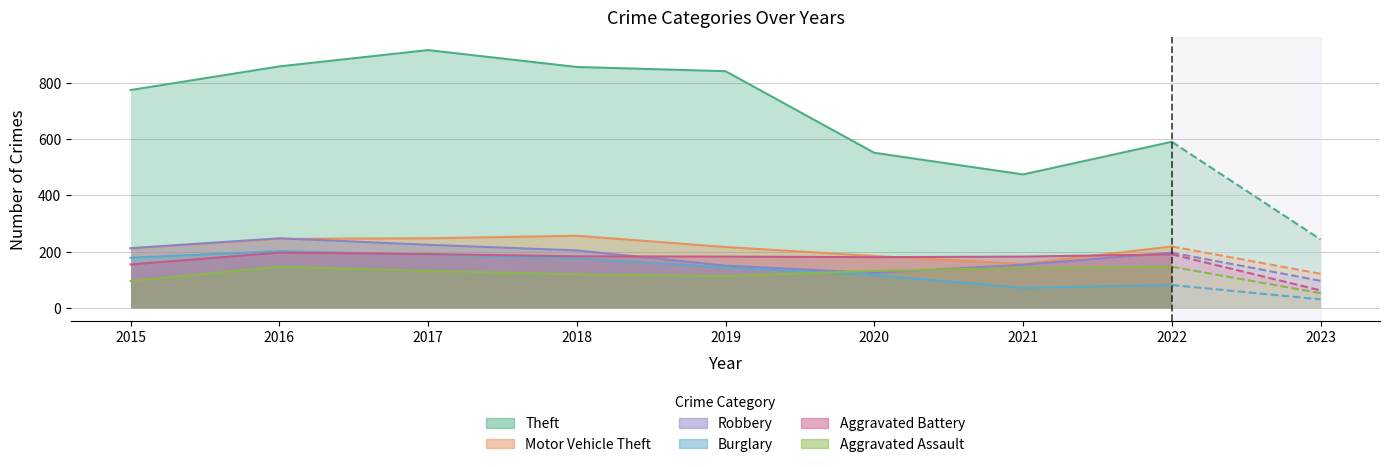

Reading left to right, transcribe all the data shown in this chart.

Theft: 2015=774	2016=858	2017=916	2018=856	2019=841	2020=551	2021=474	2022=590	2023=243
Motor Vehicle Theft: 2015=211	2016=245	2017=247	2018=256	2019=216	2020=184	2021=156	2022=218	2023=121
Robbery: 2015=212	2016=247	2017=224	2018=204	2019=150	2020=124	2021=153	2022=196	2023=96
Burglary: 2015=178	2016=201	2017=189	2018=176	2019=143	2020=116	2021=71	2022=81	2023=30
Aggravated Battery: 2015=154	2016=196	2017=191	2018=183	2019=182	2020=180	2021=182	2022=190	2023=62
Aggravated Assault: 2015=95	2016=146	2017=131	2018=119	2019=113	2020=131	2021=142	2022=146	2023=52